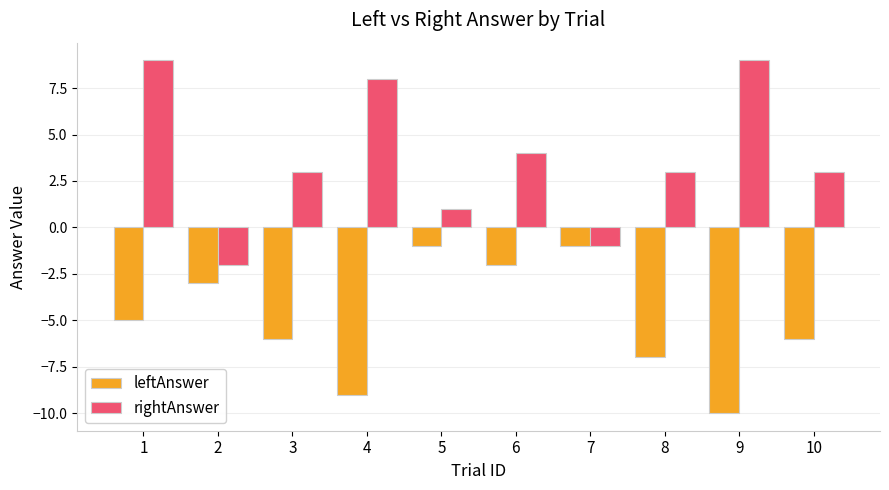

At 8, list the series in order from smallest to largest.

leftAnswer, rightAnswer